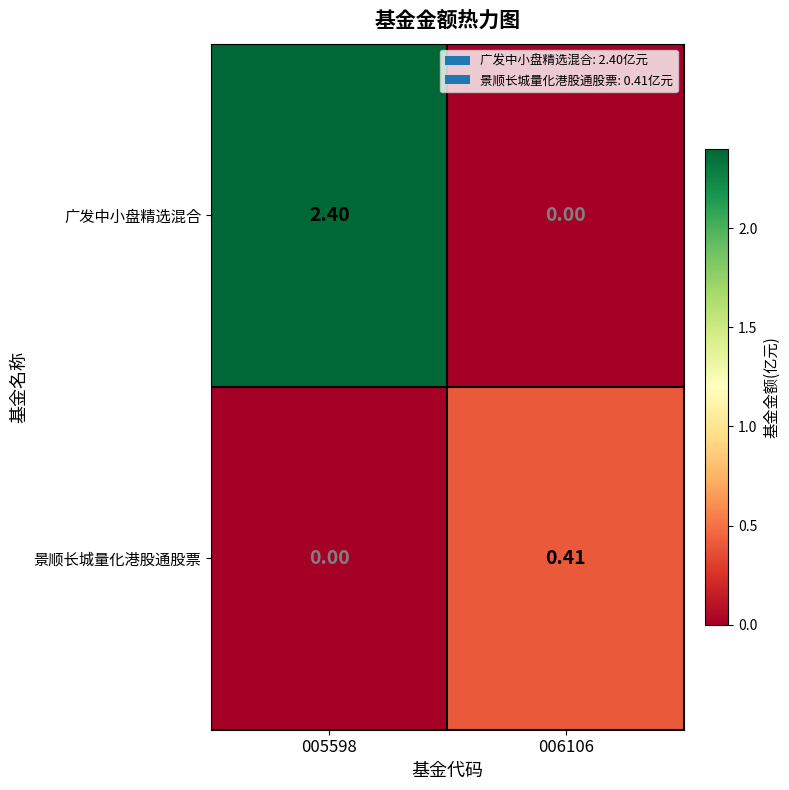

Which series has the widest spread of values?

广发中小盘精选混合